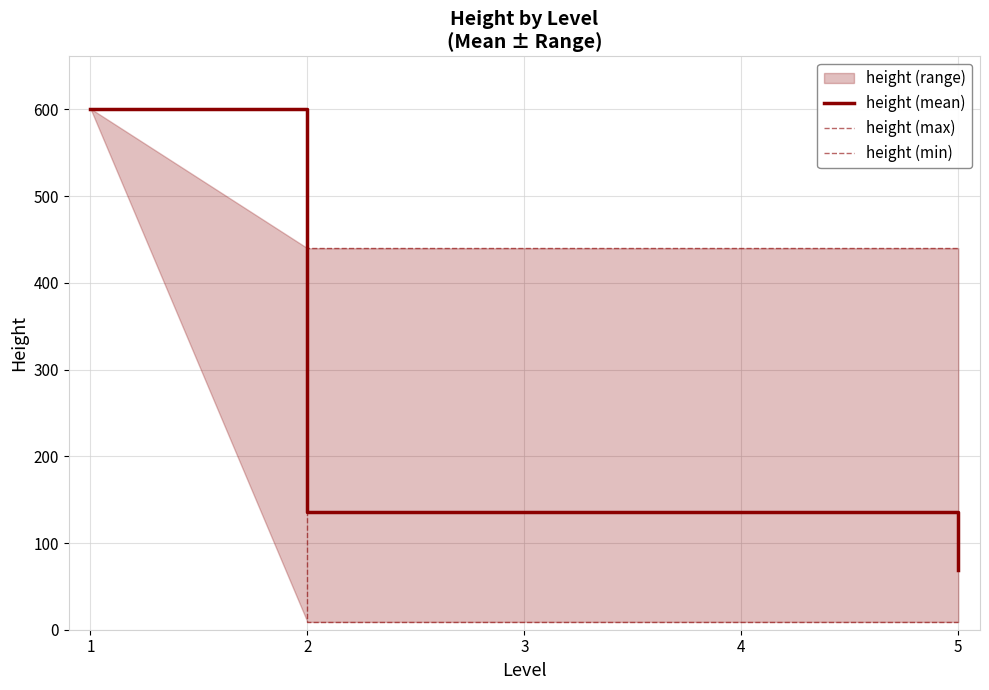

Rank the series by their average value, from lowest to highest.

height (min), height (mean), height (max)